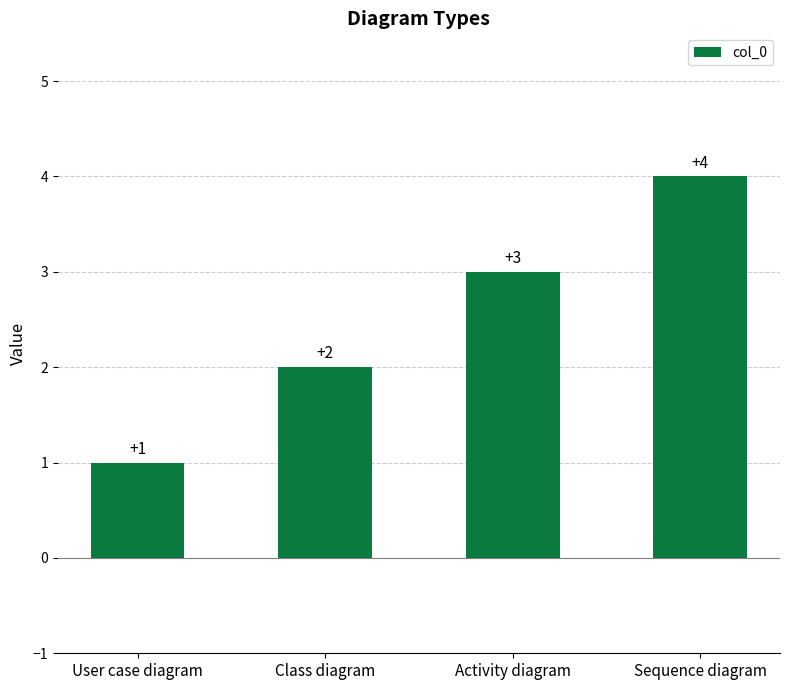

What is the label of the 1st bar from the right?

Sequence diagram